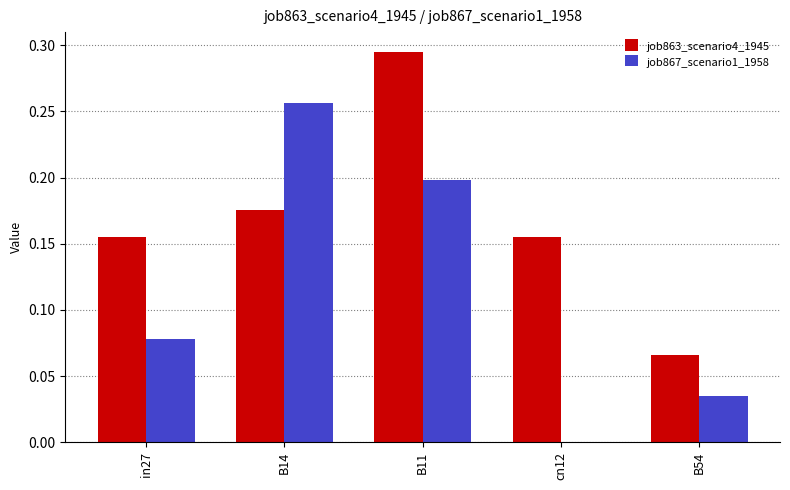

Between B11 and B54, which series saw the biggest shift?

job863_scenario4_1945